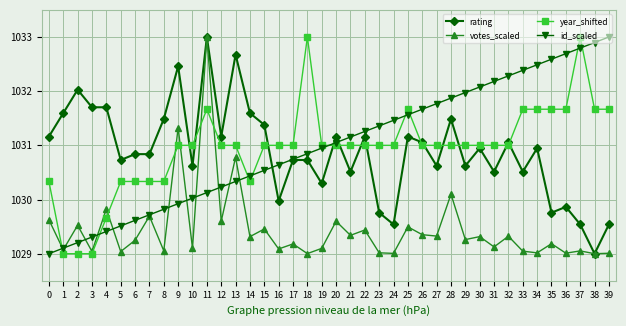

Rank the categories by id_scaled value from highest to lowest.

39, 38, 37, 36, 35, 34, 33, 32, 31, 30, 29, 28, 27, 26, 25, 24, 23, 22, 21, 20, 19, 18, 17, 16, 15, 14, 13, 12, 11, 10, 9, 8, 7, 6, 5, 4, 3, 2, 1, 0